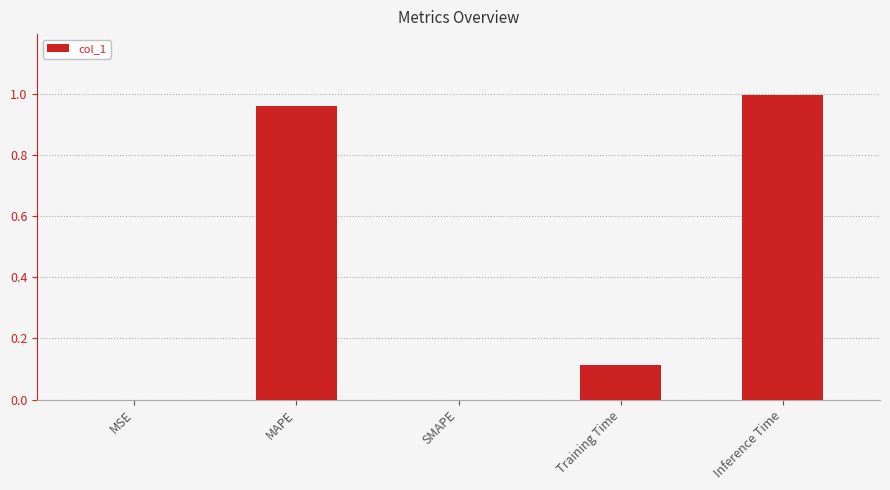

True or false: the data shows 0.0 at Training Time.

False